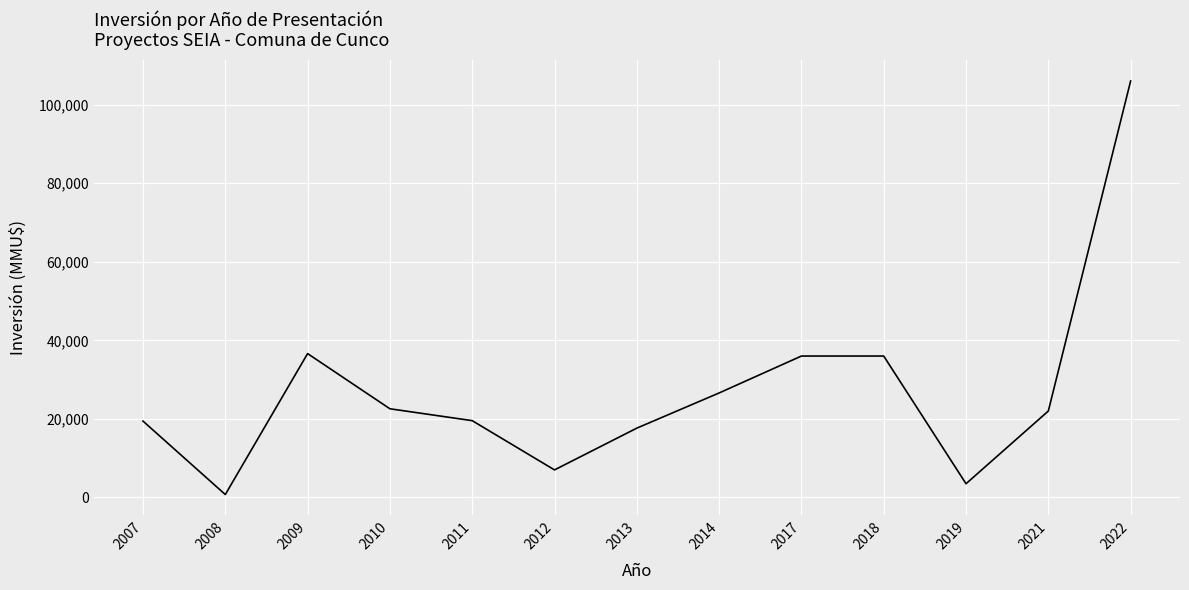

What is the maximum value shown in the chart?

106000